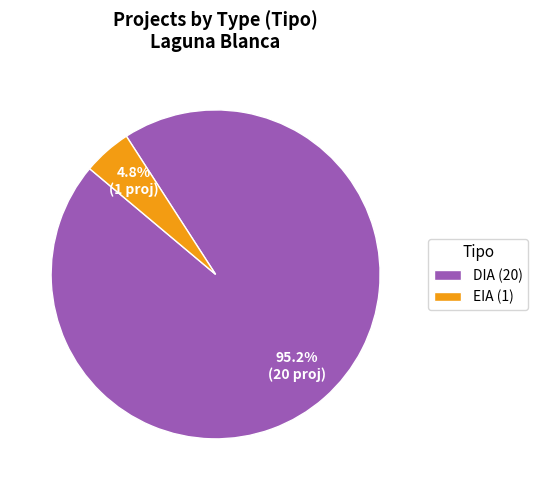

To the nearest percent, what is the average slice percentage?

50%